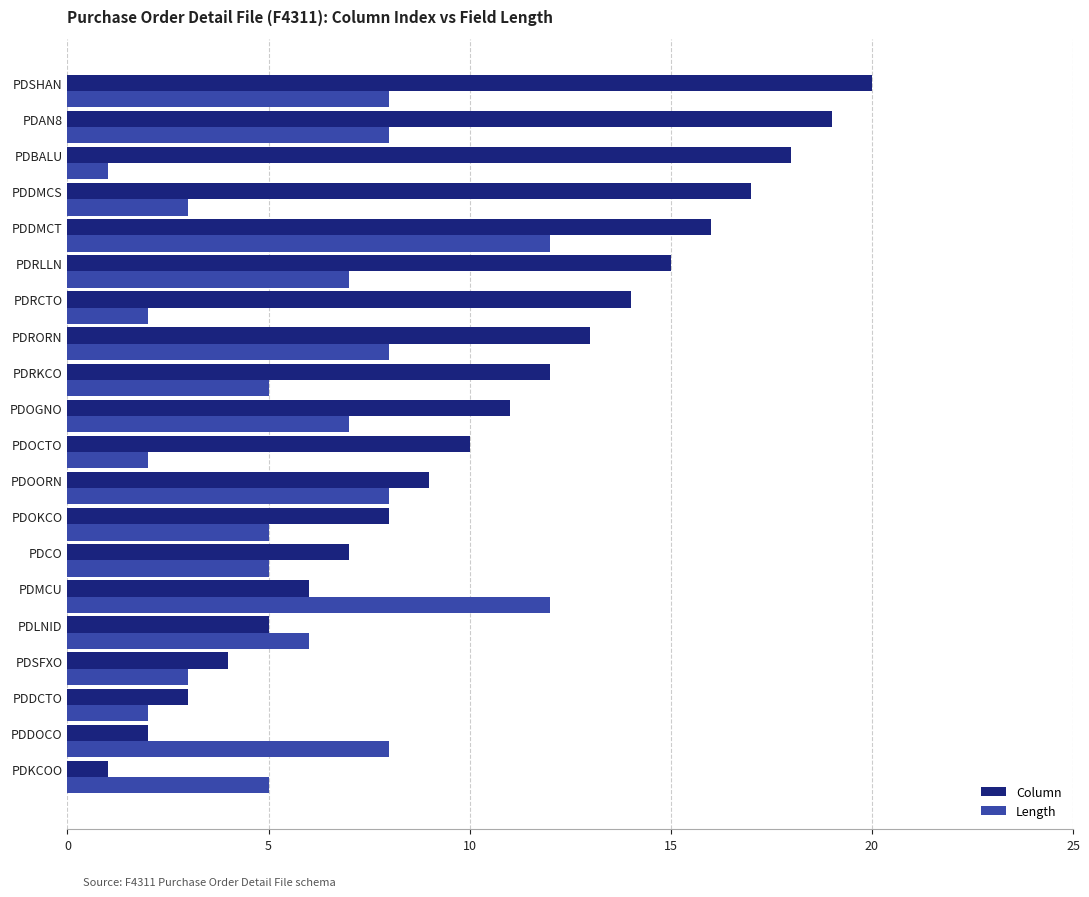

How many data points does each series have?

20